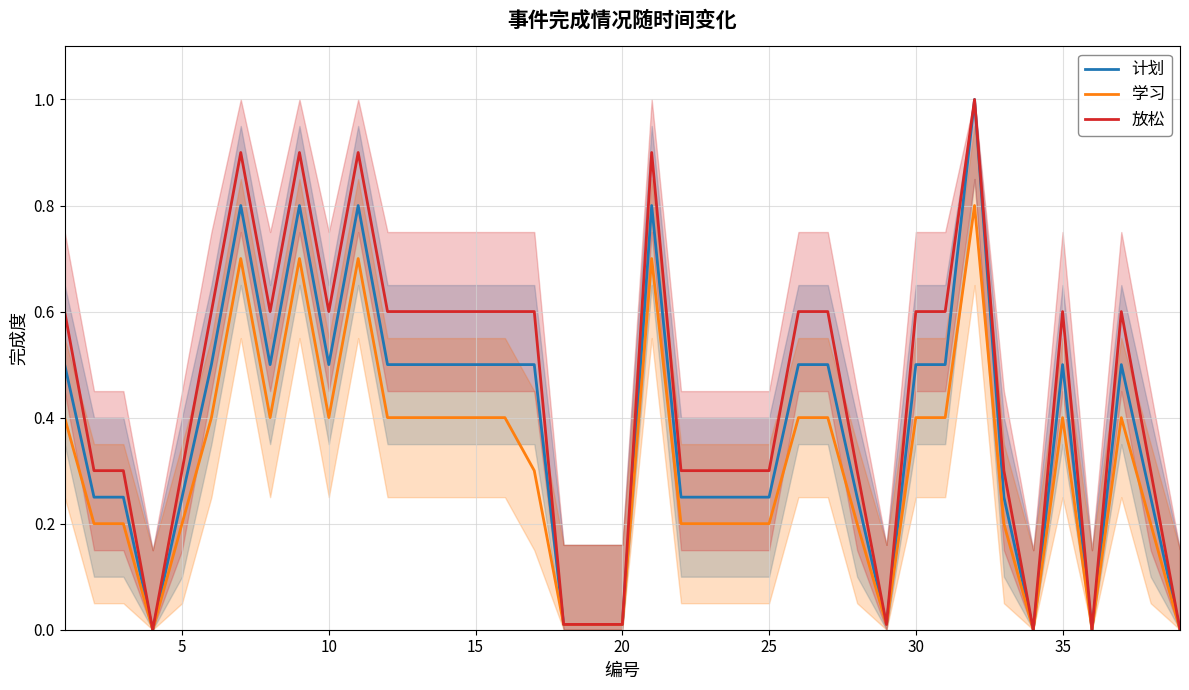

What is the spread (max minus min) of values at 25?

0.1